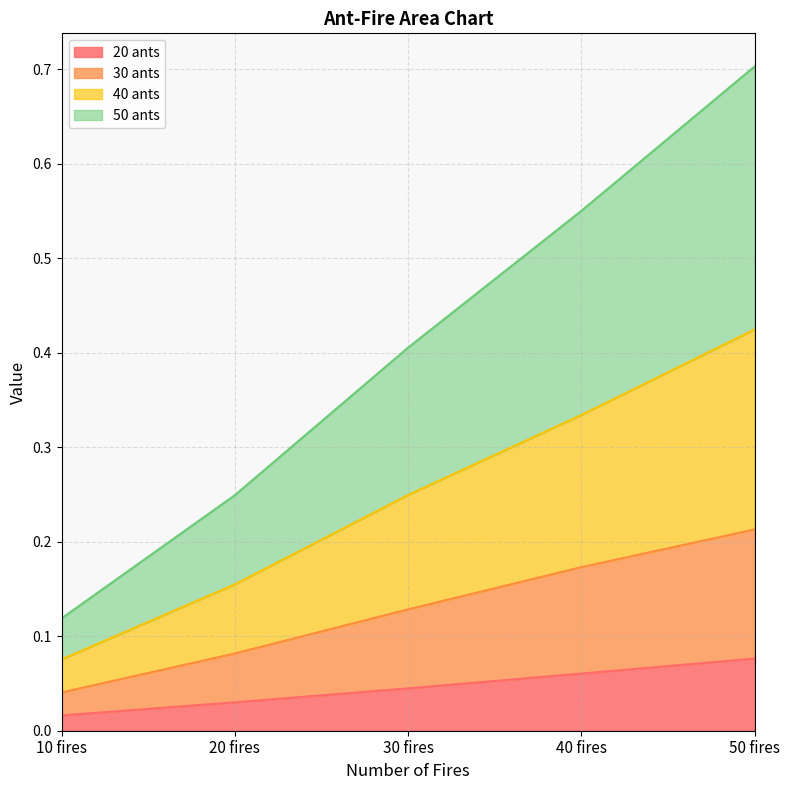

What is the value of the 30 ants point at the 2nd from the left?

0.1